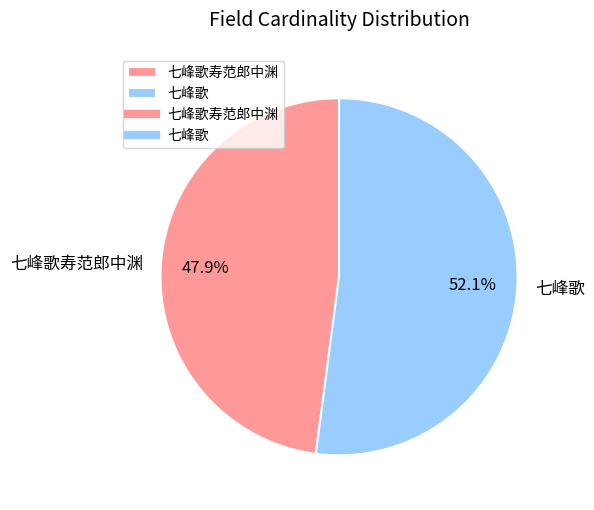

Between 七峰歌 and 七峰歌寿范郎中渊, which is larger?

七峰歌